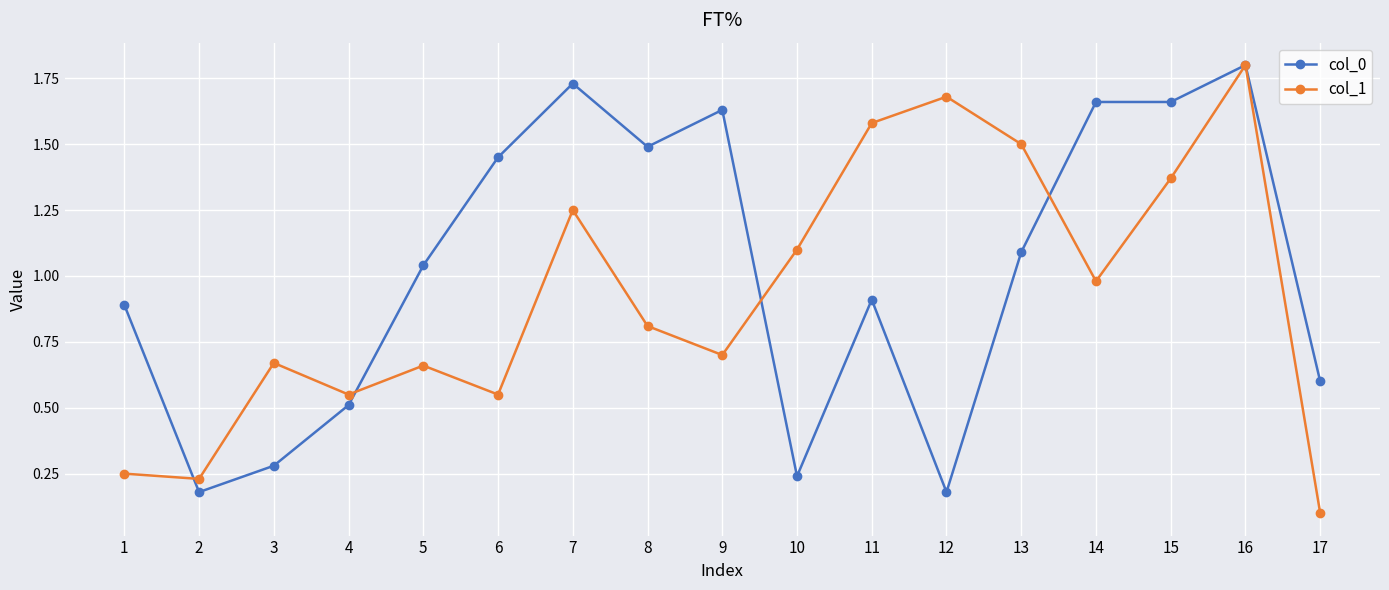

What is the sum of the col_1 values at 15 and 16?

3.2